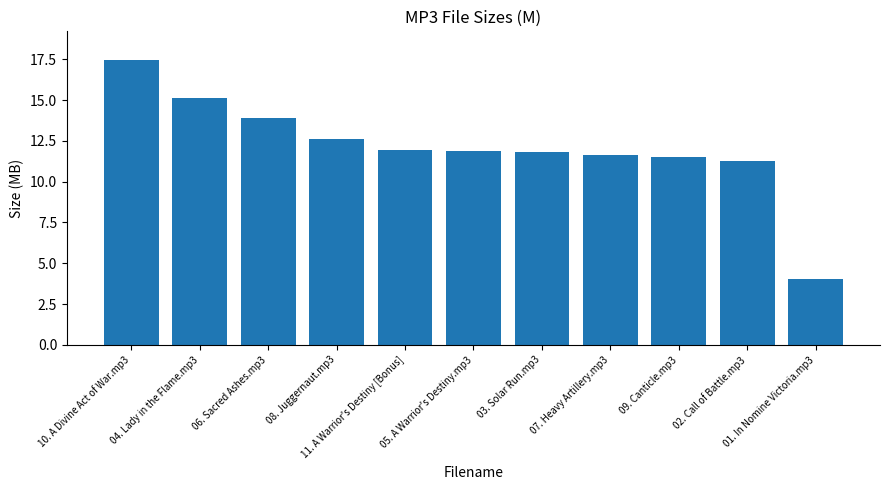

Count the number of values greater than 11.

10